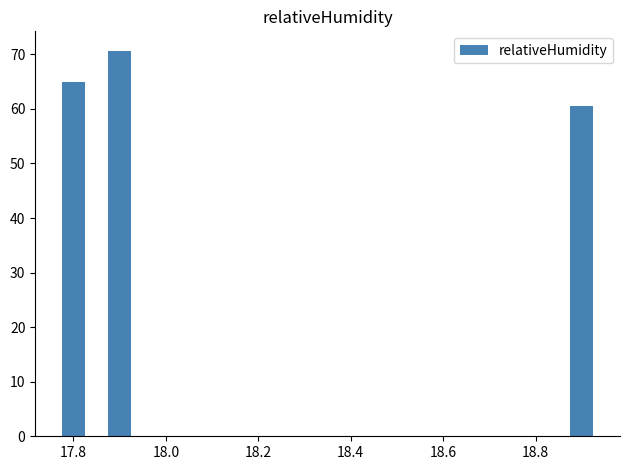

Is it true that the value at 18.0 is 105.3?

False